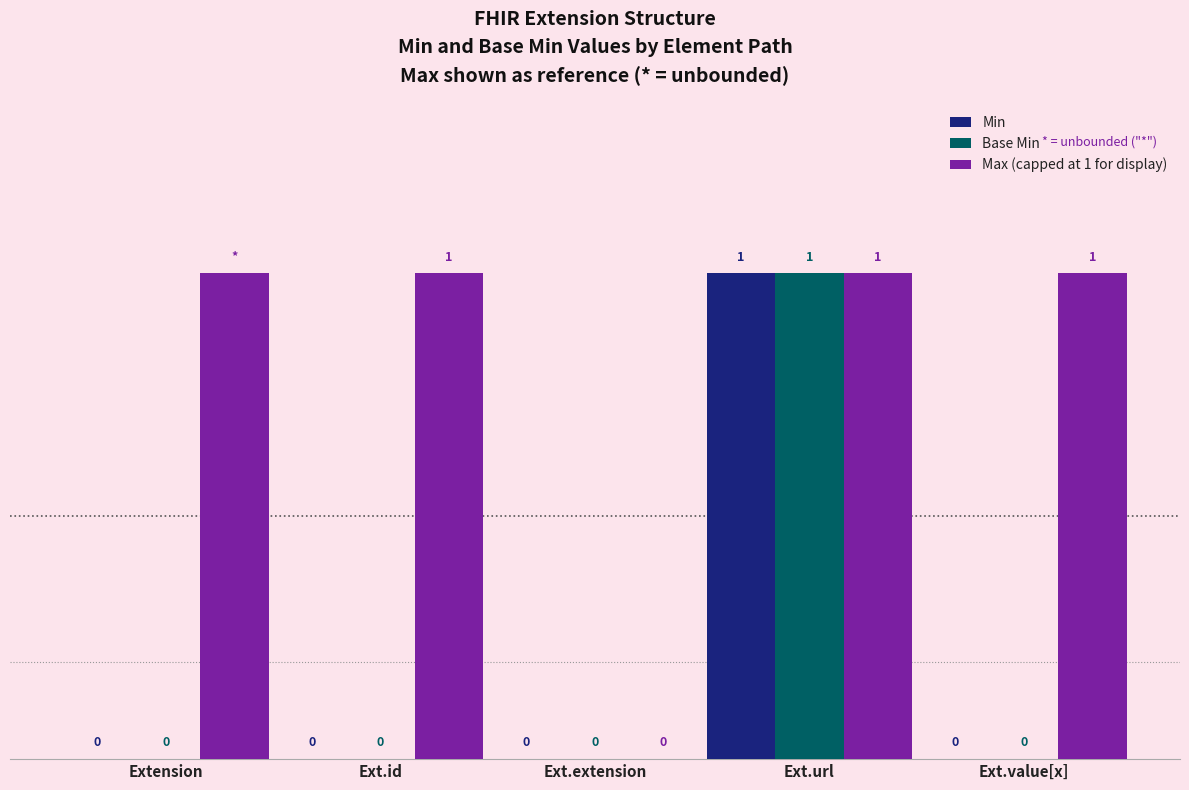

At which label does Base Min reach its peak?

Ext.url